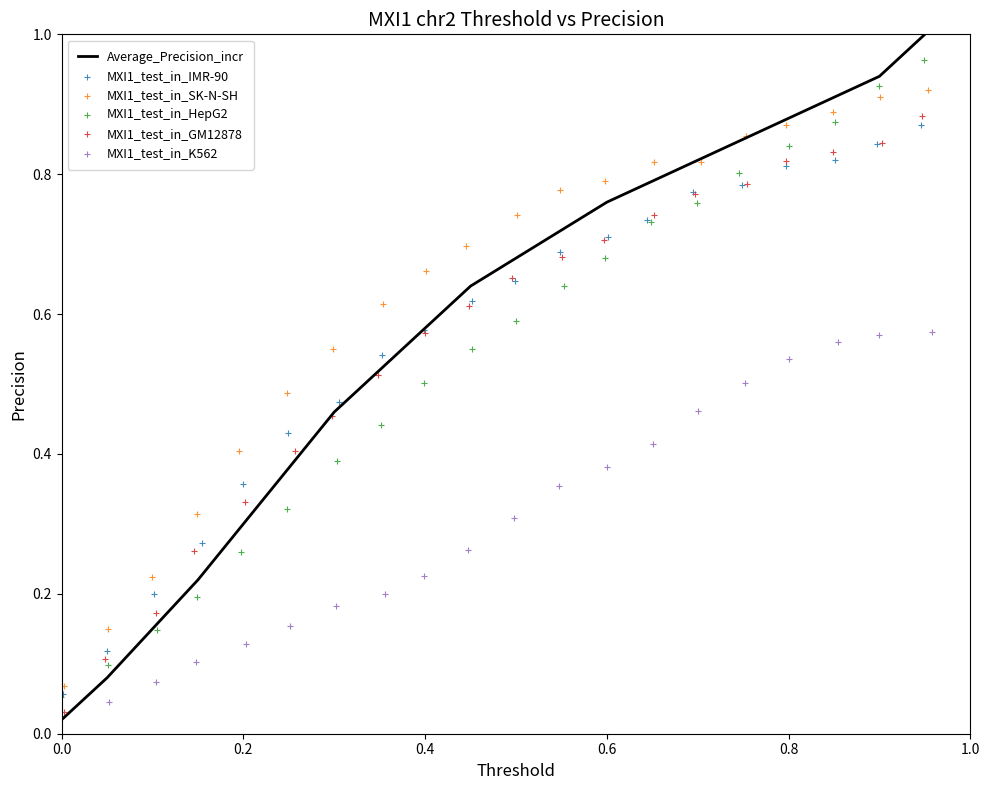

Which series has the widest spread of Y values?

Average_Precision_incr